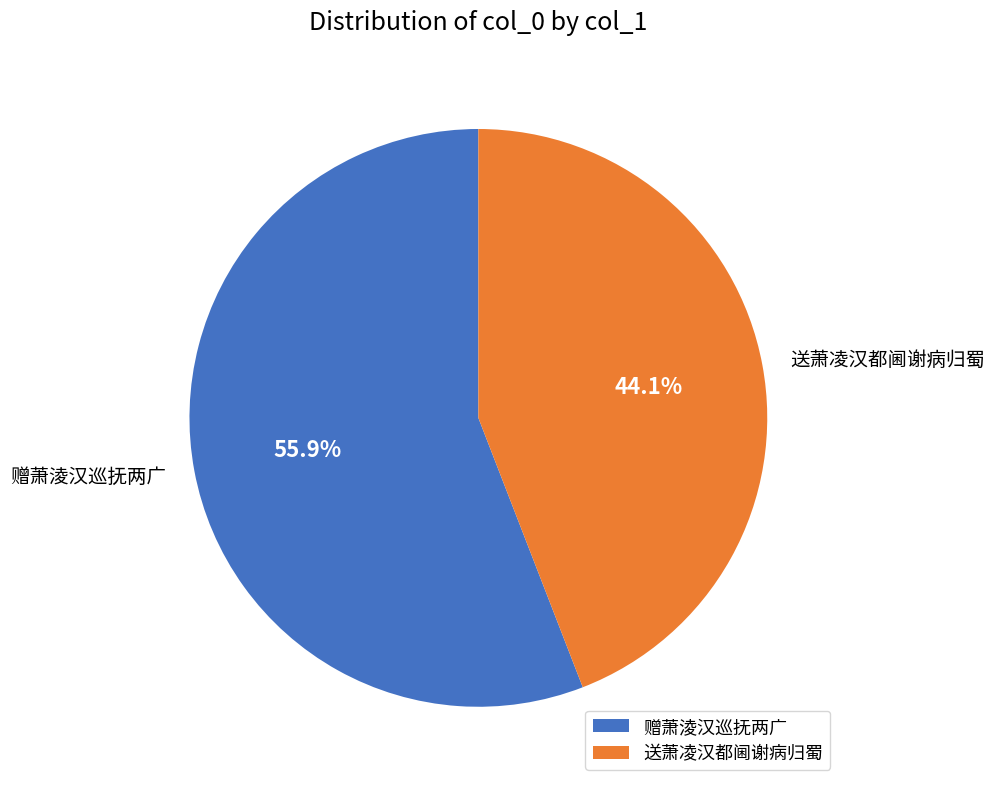

Is it true that 赠萧淩汉巡抚两广 is 56% of the pie?

True